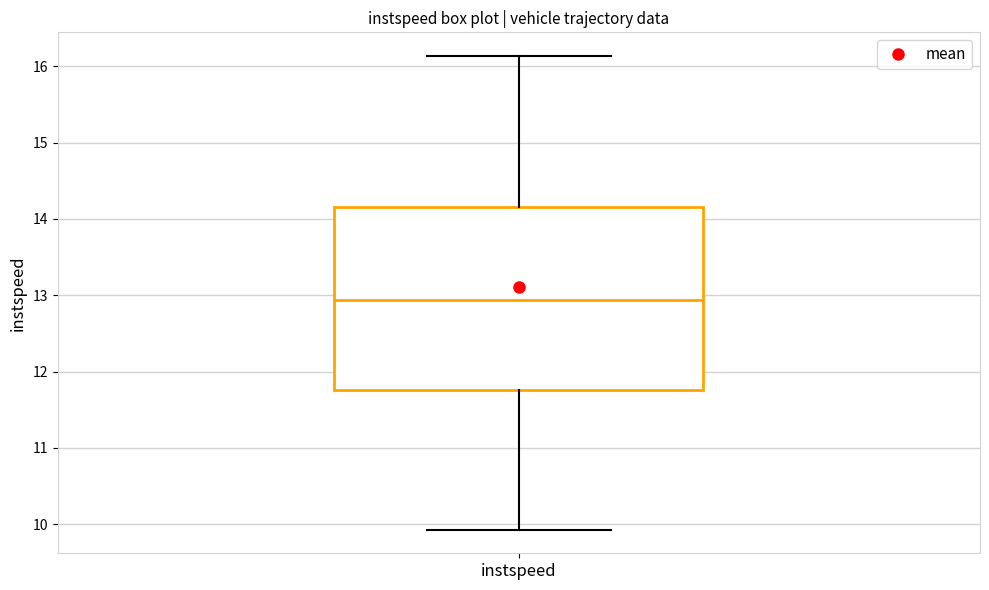

Where does the upper whisker of the box for instspeed end on the y-axis? The values are not printed on the chart, so give them approximately, as read against the axis.

16.1